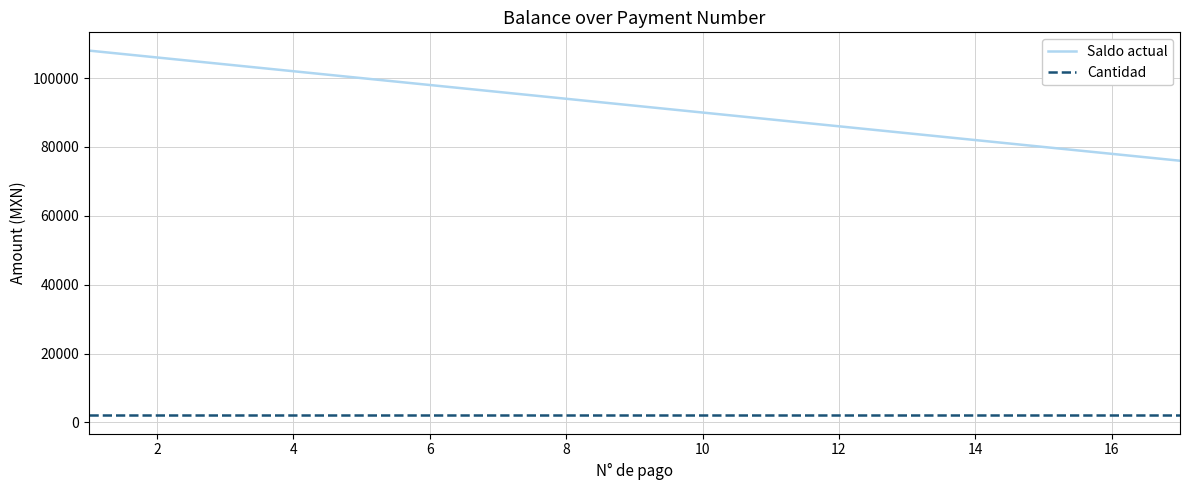

Does the chart display data point markers on the line(s)?

No